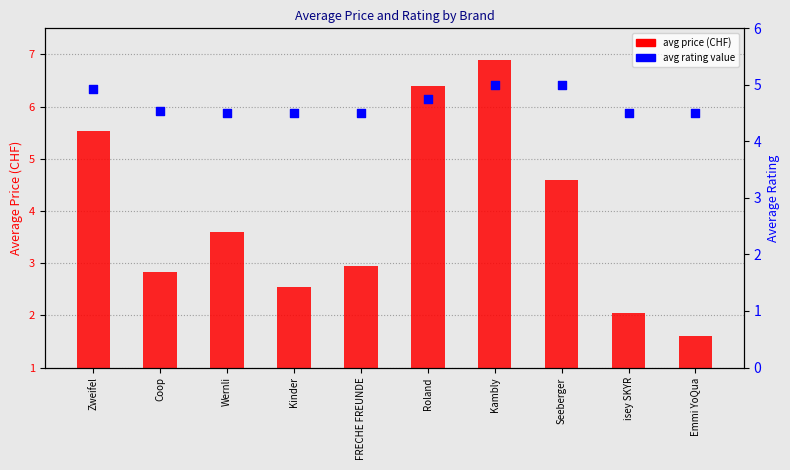

Approximately how many times larger is the value at Kambly compared to Roland?

1.1